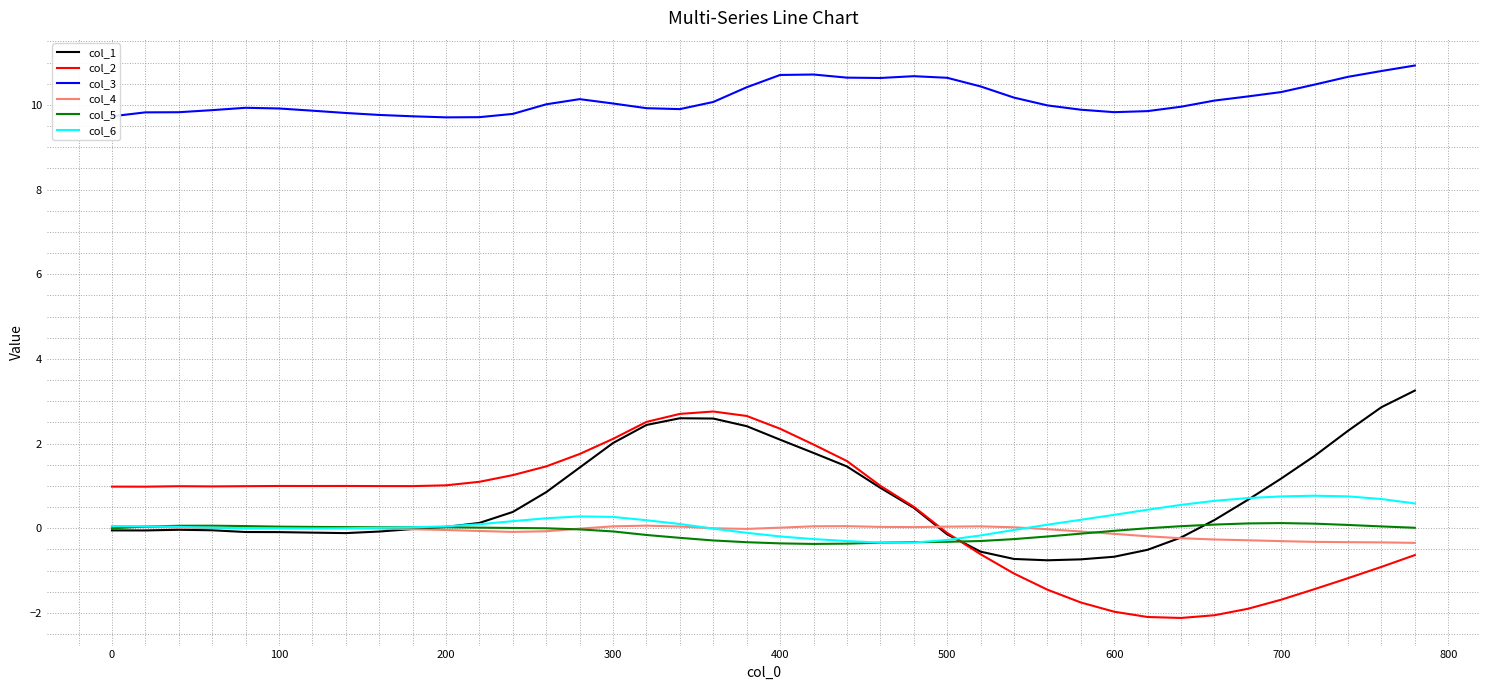

What is the highest value of the col_2 series?

2.8